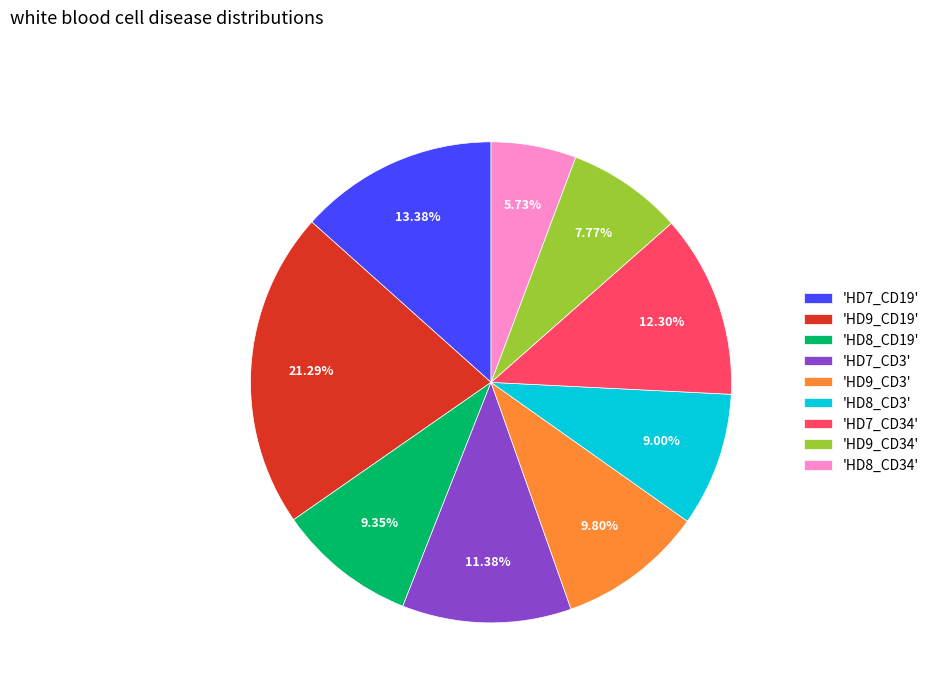

Is 'HD9_CD19' the majority of the pie?

No